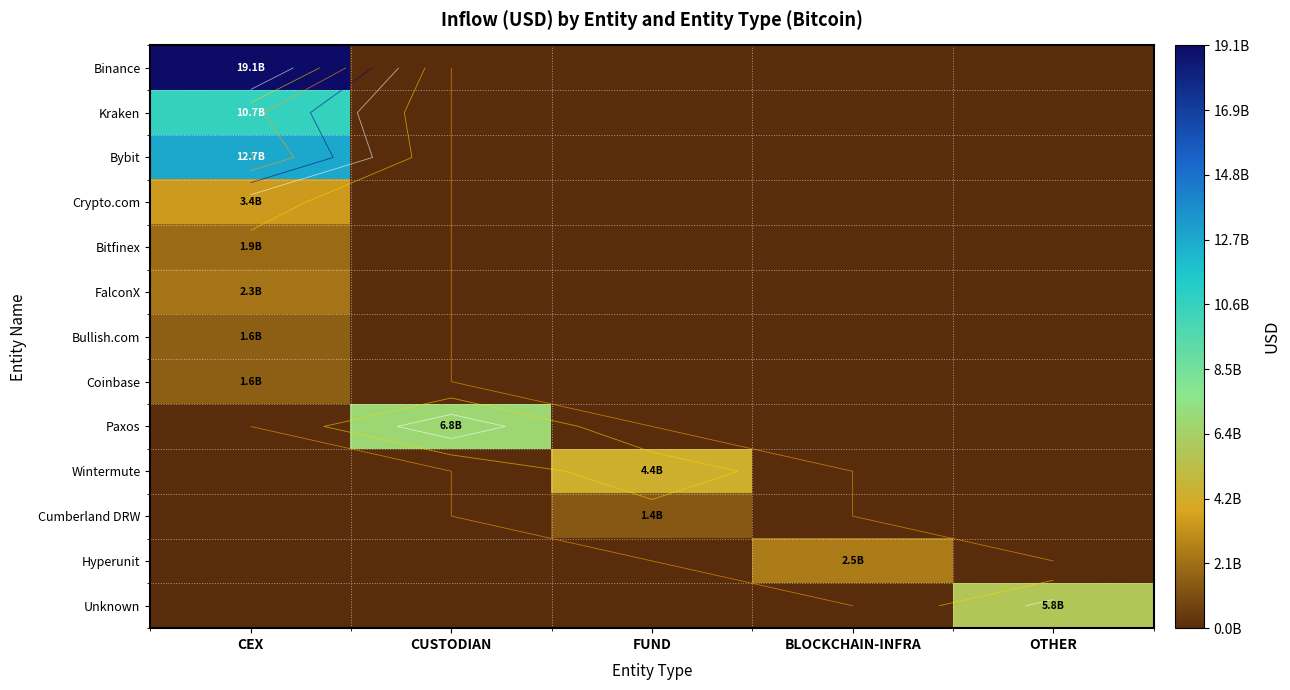

At how many categories does at least one series exceed 4?

4